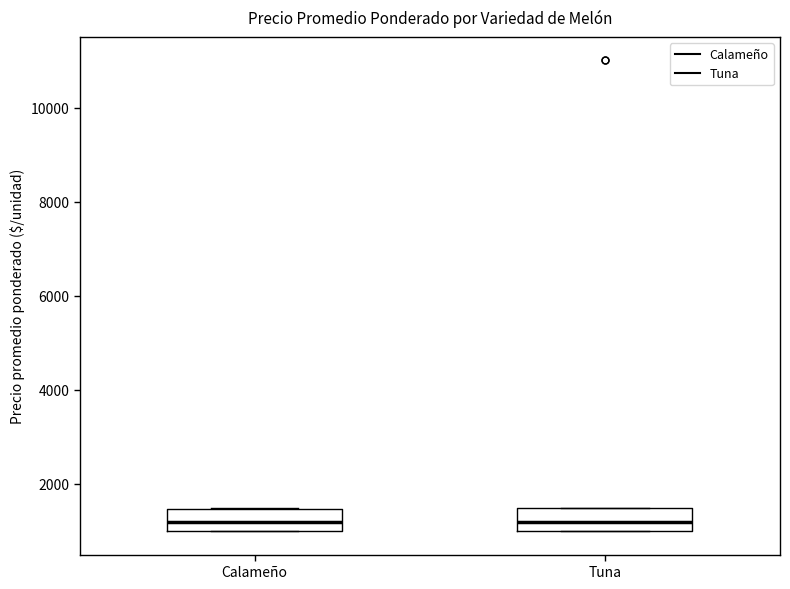

Reading left to right, read every box against the y-axis: the position of its median line, the range the box covers, and the ends of its whiskers. The values are not printed on the chart, so give them approximately, as read against the axis.

Calameño: median 1200, box 1000 to 1400, whiskers 1000 to 1600
Tuna: median 1200, box 1000 to 1600, whiskers 1000 to 1600